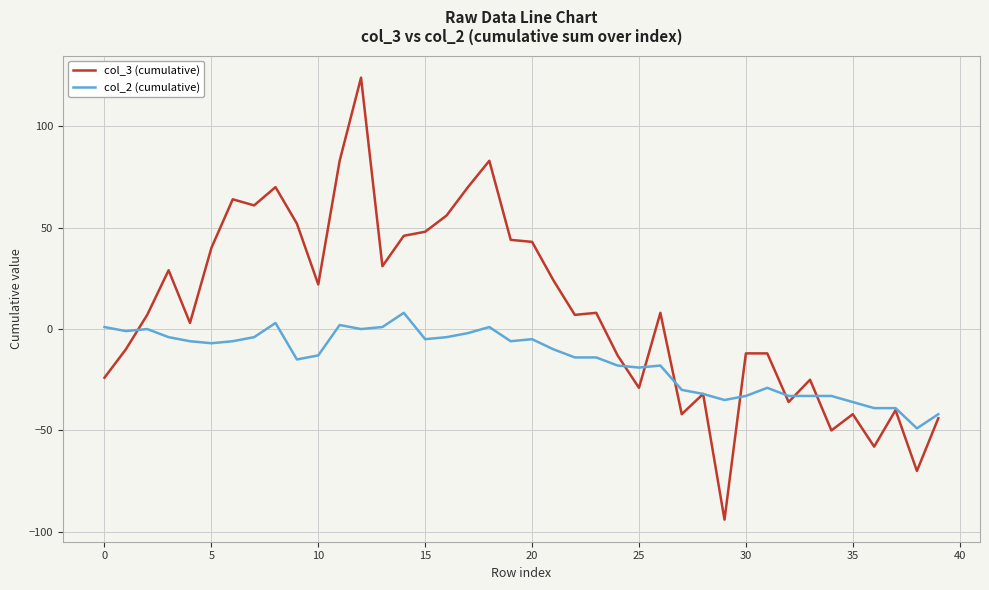

List the series in order of their overall mean, lowest first.

col_2 (cumulative), col_3 (cumulative)